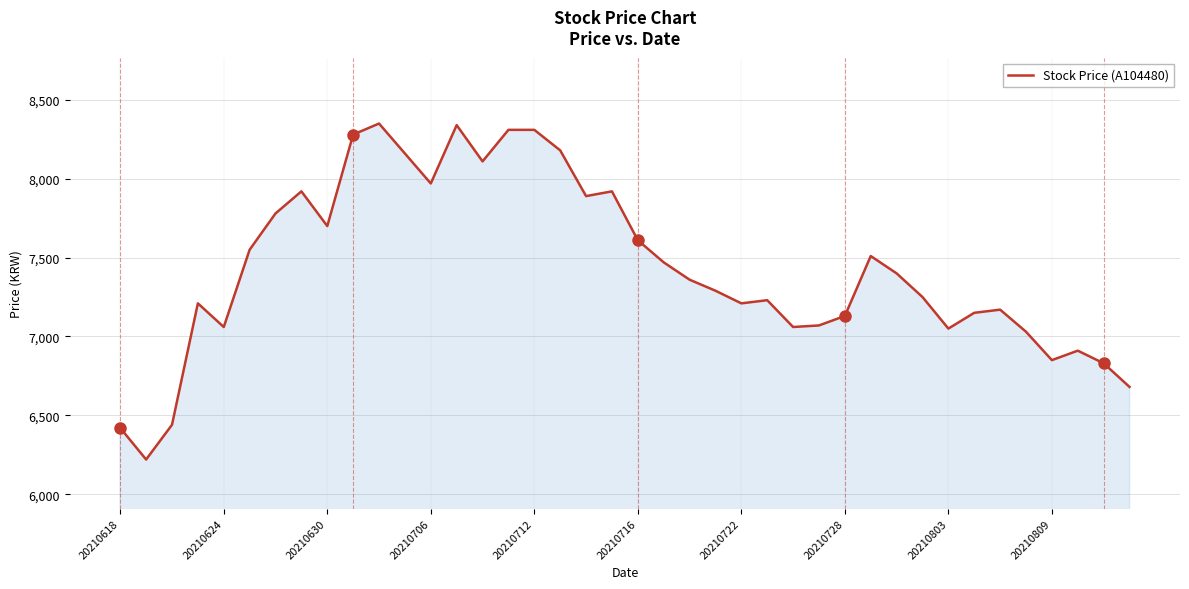

What is the greatest value displayed?

8350